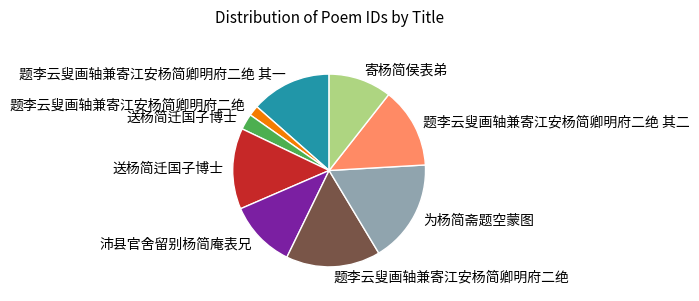

Is there a majority slice in this chart?

No